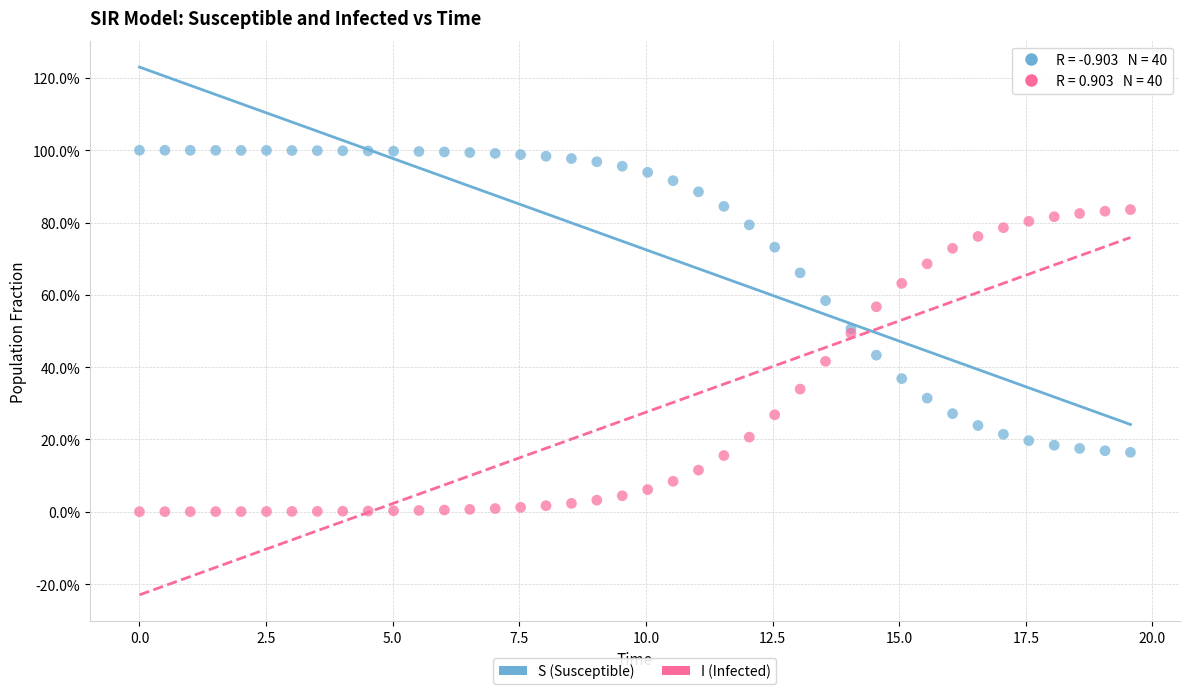

What are all the series names shown in the legend?

S (Susceptible), I (Infected)